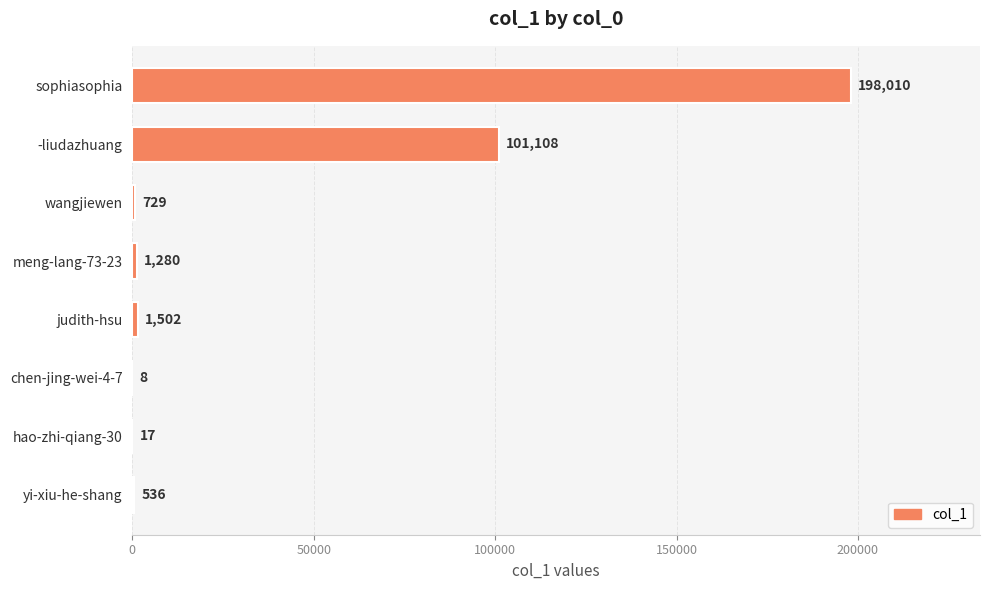

The value at meng-lang-73-23 is 1280. True or false?

True